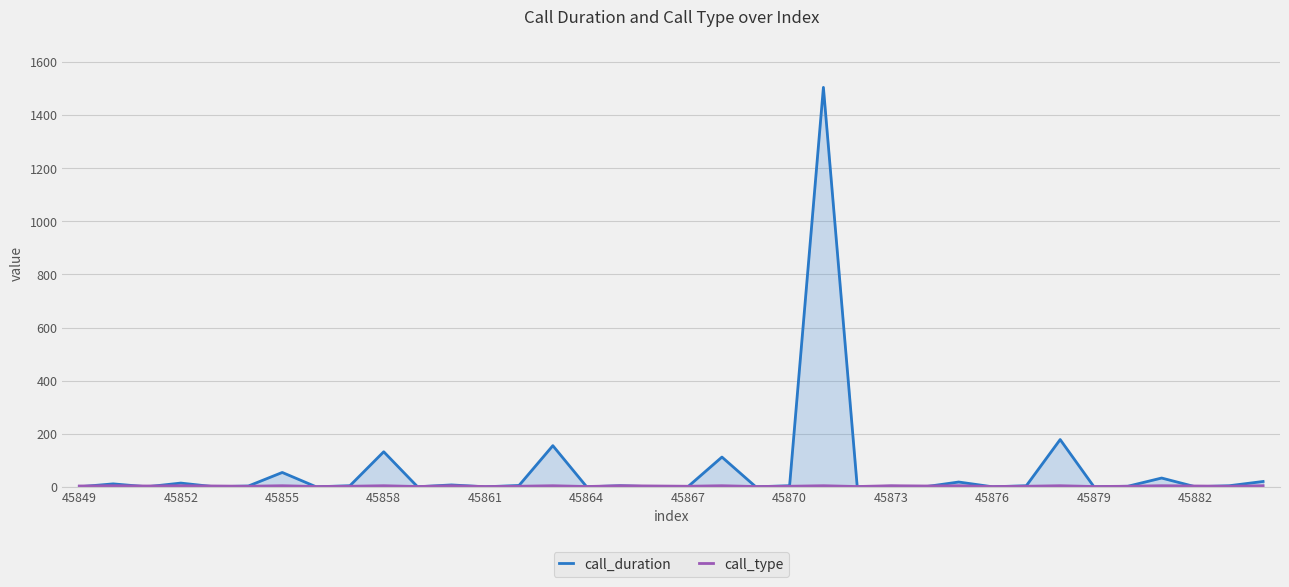

What is the highest value of the call_duration series?

1505